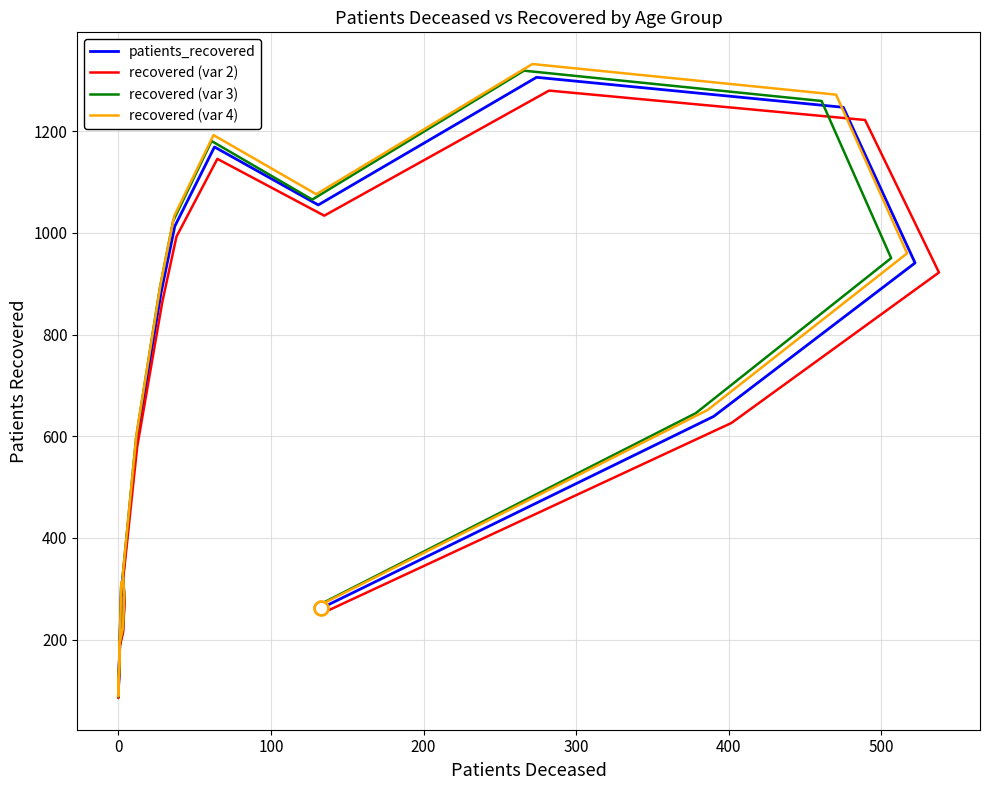

Is the value of recovered (var 2) at 300 greater than the value of patients_recovered at 15?

Yes